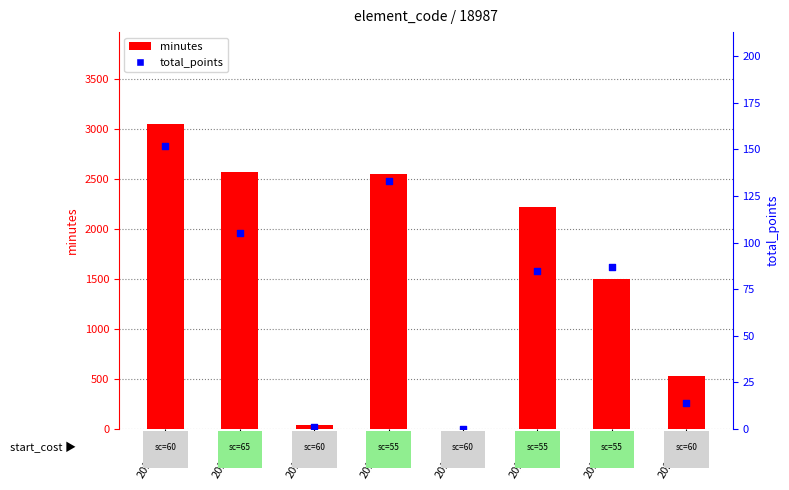

What are all the series names shown in the legend?

minutes, total_points